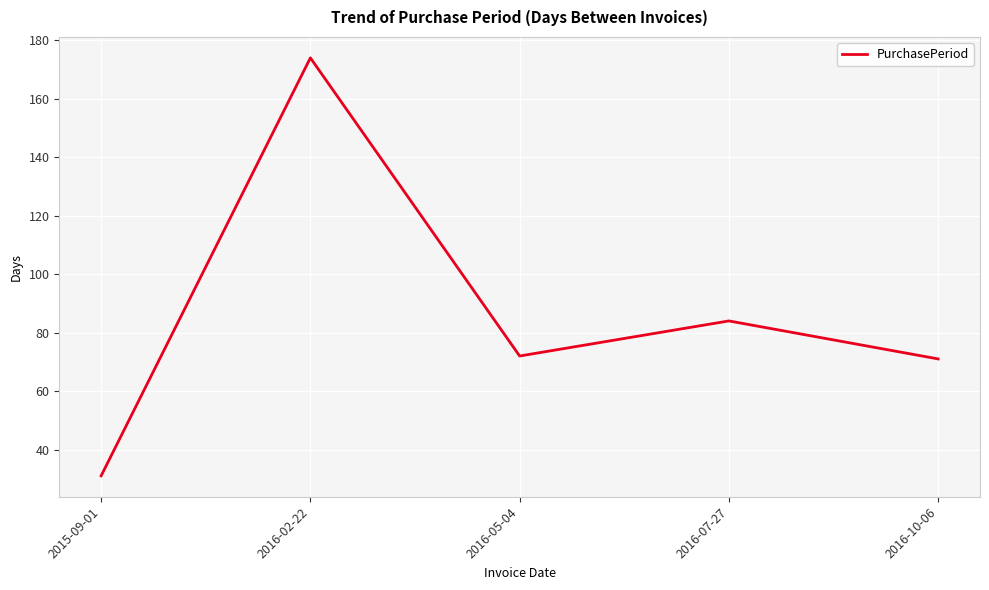

What is the change in value from 2015-09-01 to 2016-07-27?

+53